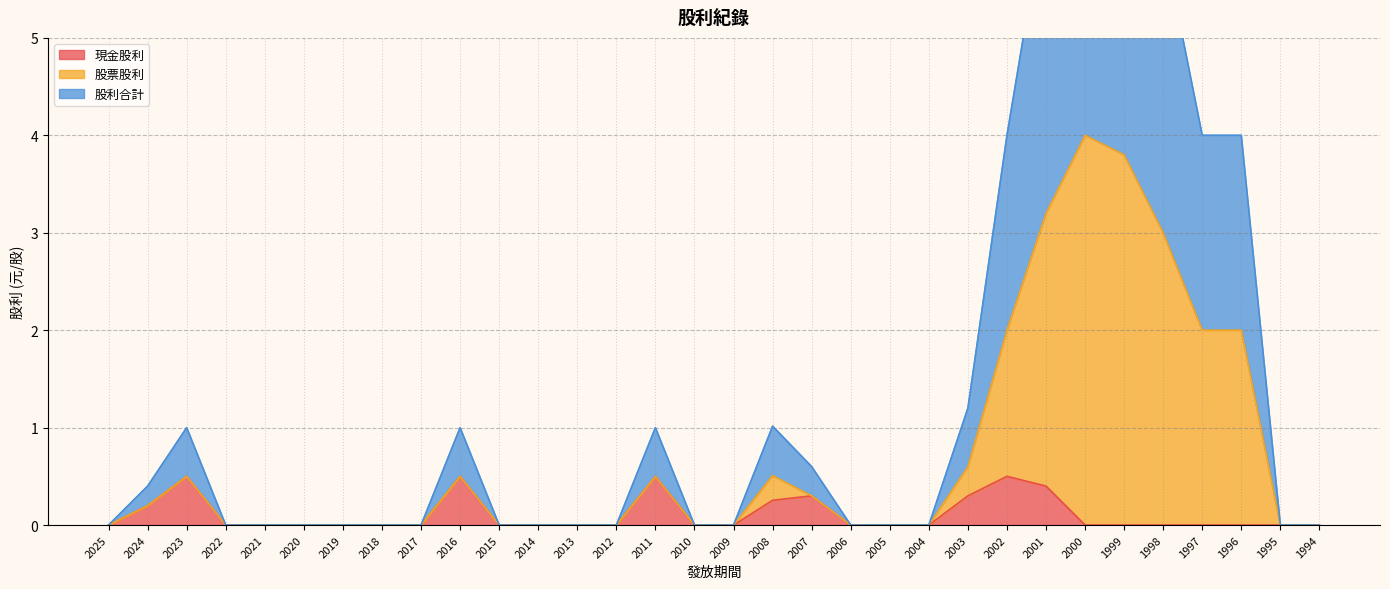

True or false: 現金股利 has a value of 0.0 at 2000.

True